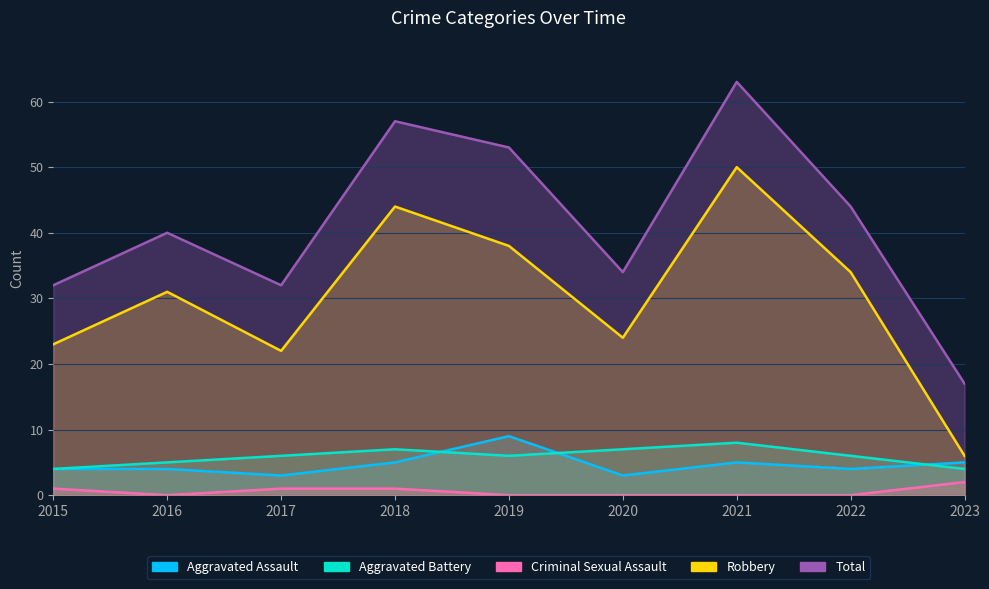

What is the total value across all series at 2019?

106